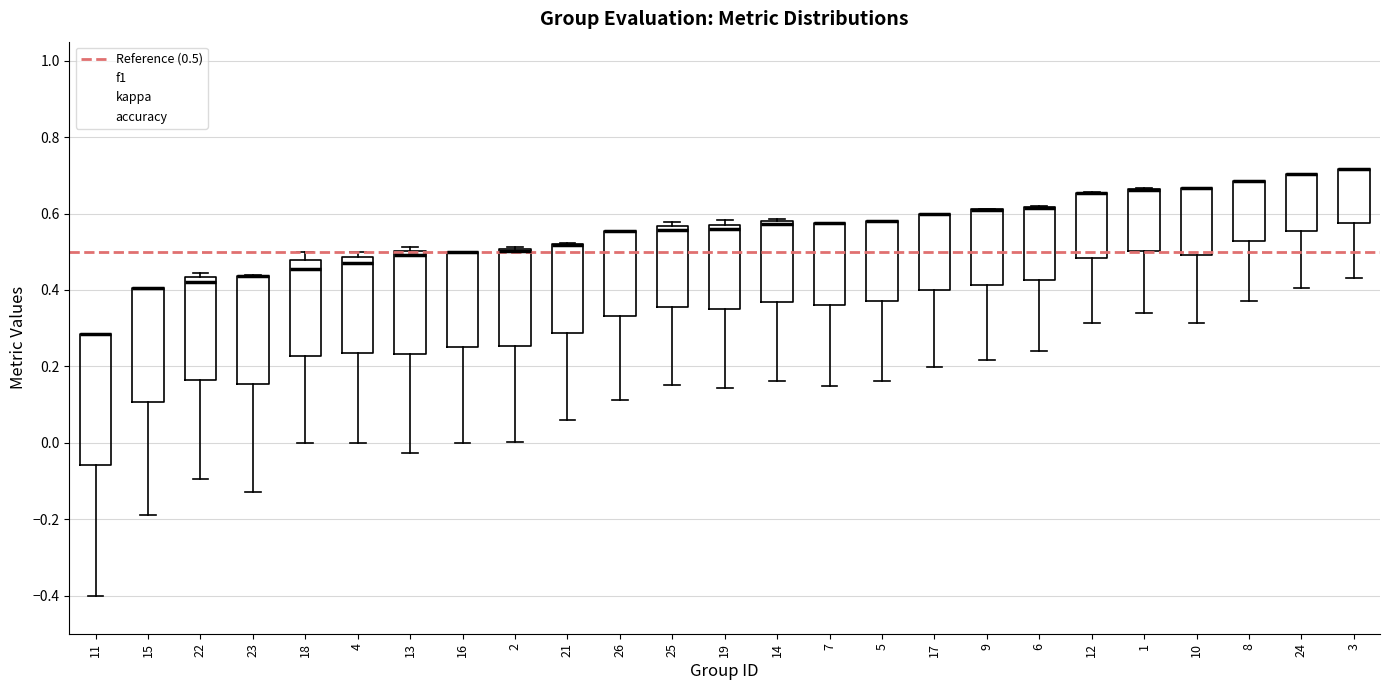

Reading left to right, read every box against the y-axis: the position of its median line, the range the box covers, and the ends of its whiskers. The values are not printed on the chart, so give them approximately, as read against the axis.

11: median 0.28 (drawn on the box's upper edge), box -0.06 to 0.28, whiskers -0.40 to 0.28
15: median 0.40 (drawn on the box's upper edge), box 0.10 to 0.40, whiskers -0.20 to 0.40
22: median 0.42, box 0.16 to 0.44, whiskers -0.10 to 0.44 (just above the box's upper edge)
23: median 0.44 (drawn on the box's upper edge), box 0.16 to 0.44, whiskers -0.14 to 0.44
18: median 0.46, box 0.22 to 0.48, whiskers 0.00 to 0.50
4: median 0.46, box 0.24 to 0.48, whiskers 0.00 to 0.50
13: median 0.50 (just below the box's upper edge), box 0.24 to 0.50, whiskers -0.02 to 0.52
16: median 0.50 (drawn on the box's upper edge), box 0.24 to 0.50, whiskers 0.00 to 0.50
2: median 0.50 (drawn on the box's upper edge), box 0.26 to 0.50, whiskers 0.00 to 0.52
21: median 0.52 (drawn on the box's upper edge), box 0.28 to 0.52, whiskers 0.06 to 0.52
26: median 0.56 (drawn on the box's upper edge), box 0.34 to 0.56, whiskers 0.12 to 0.56
25: median 0.56 (just below the box's upper edge), box 0.36 to 0.56, whiskers 0.16 to 0.58
19: median 0.56, box 0.36 to 0.58, whiskers 0.14 to 0.58 (just above the box's upper edge)
14: median 0.58 (just below the box's upper edge), box 0.36 to 0.58, whiskers 0.16 to 0.58 (just above the box's upper edge)
7: median 0.58 (drawn on the box's upper edge), box 0.36 to 0.58, whiskers 0.14 to 0.58
5: median 0.58 (drawn on the box's upper edge), box 0.38 to 0.58, whiskers 0.16 to 0.58
17: median 0.60 (drawn on the box's upper edge), box 0.40 to 0.60, whiskers 0.20 to 0.60
9: median 0.62 (drawn on the box's upper edge), box 0.42 to 0.62, whiskers 0.22 to 0.62
6: median 0.62 (drawn on the box's upper edge), box 0.42 to 0.62, whiskers 0.24 to 0.62
12: median 0.66 (drawn on the box's upper edge), box 0.48 to 0.66, whiskers 0.32 to 0.66
1: median 0.66 (drawn on the box's upper edge), box 0.50 to 0.66, whiskers 0.34 to 0.66
10: median 0.66 (drawn on the box's upper edge), box 0.50 to 0.66, whiskers 0.32 to 0.66
8: median 0.68 (drawn on the box's upper edge), box 0.52 to 0.68, whiskers 0.36 to 0.68
24: median 0.70 (drawn on the box's upper edge), box 0.56 to 0.70, whiskers 0.40 to 0.70
3: median 0.72 (drawn on the box's upper edge), box 0.58 to 0.72, whiskers 0.44 to 0.72